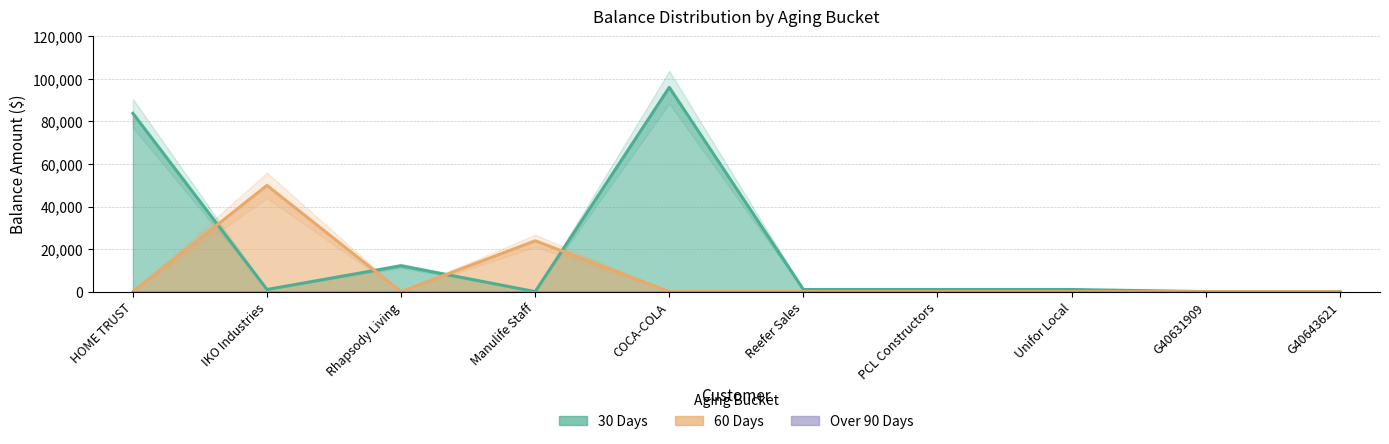

How many intersections are there between 60 Days and 30 Days?

4